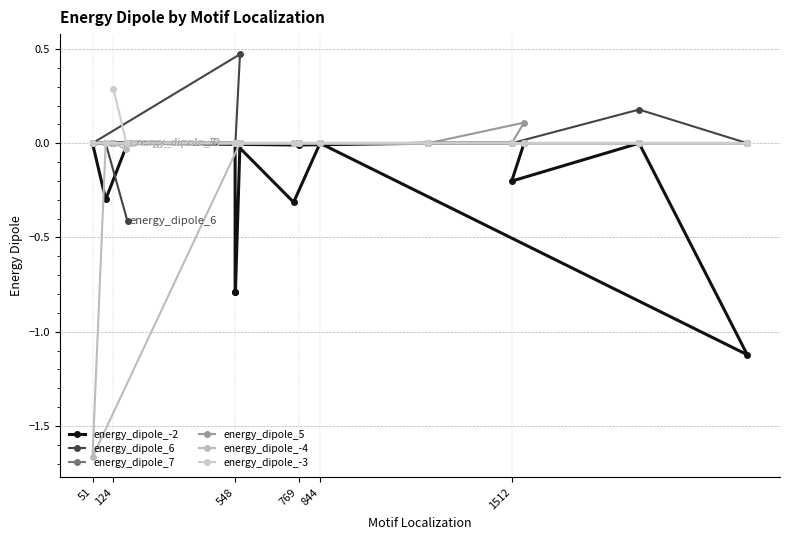

True or false: energy_dipole_-3 and energy_dipole_-2 intersect in this chart.

False